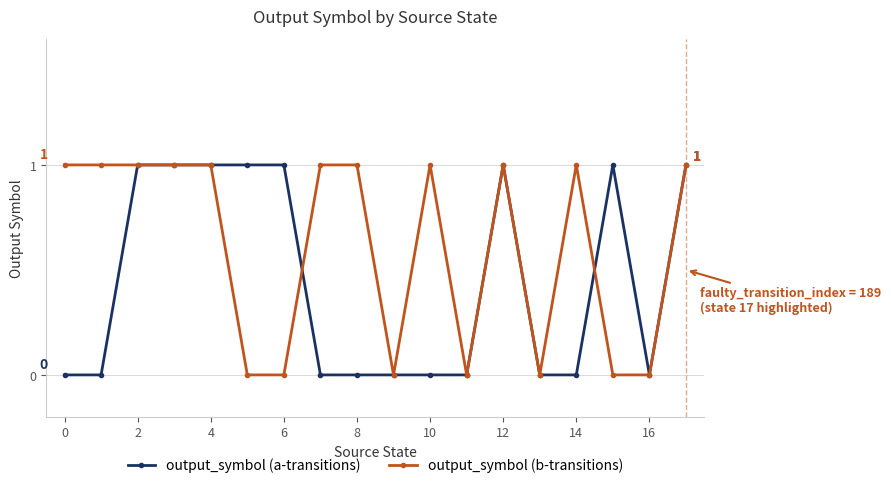

Reading left to right, transcribe all the data shown in this chart.

output_symbol (a-transitions): 0	0	1	1	1	1	1	0	0	0	0	0	1	0	0	1	0	1
output_symbol (b-transitions): 1	1	1	1	1	0	0	1	1	0	1	0	1	0	1	0	0	1